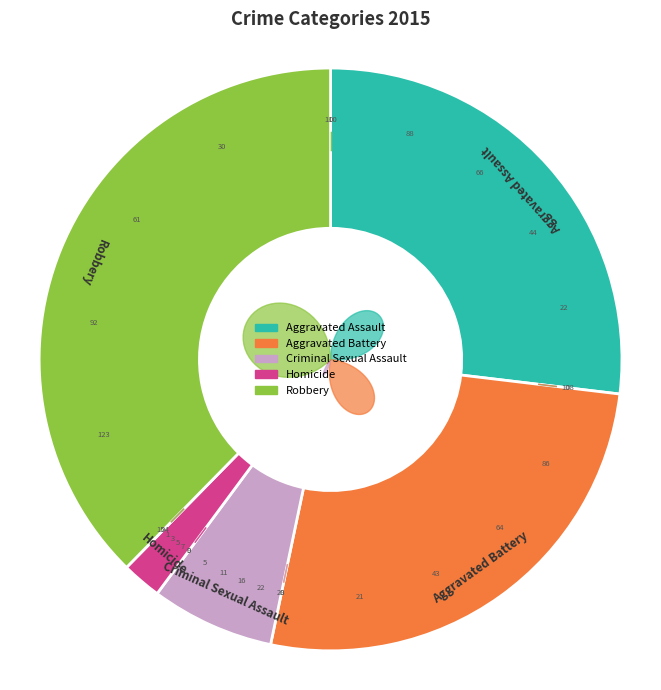

Which category has the biggest portion of the pie?

Robbery